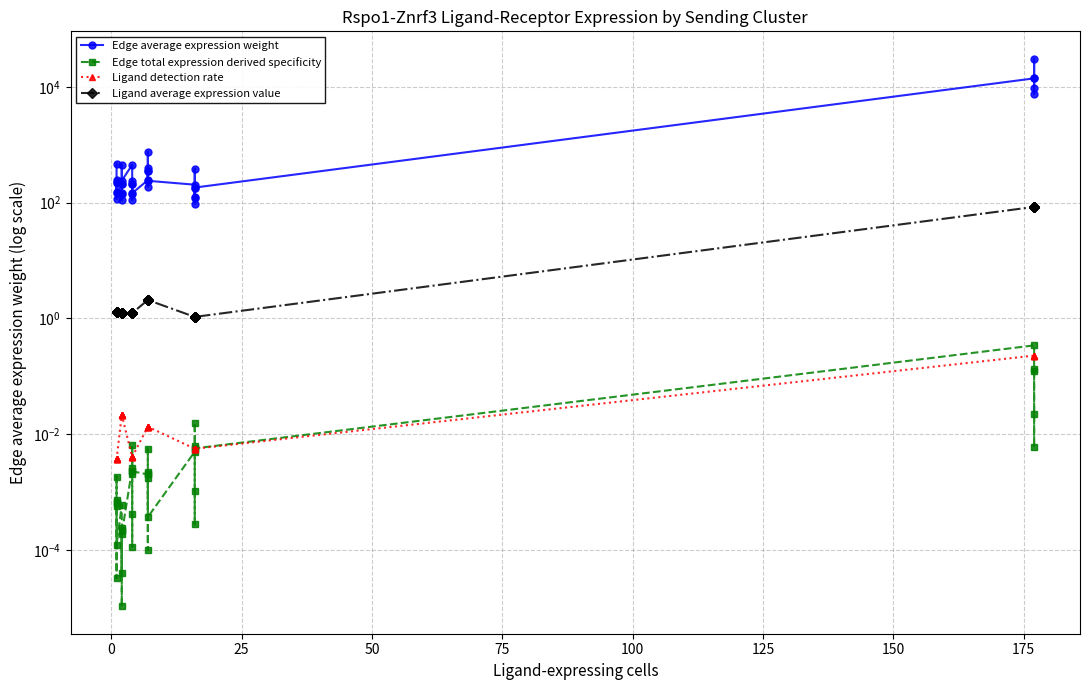

What is the sum of all Ligand average expression value values?

471.3